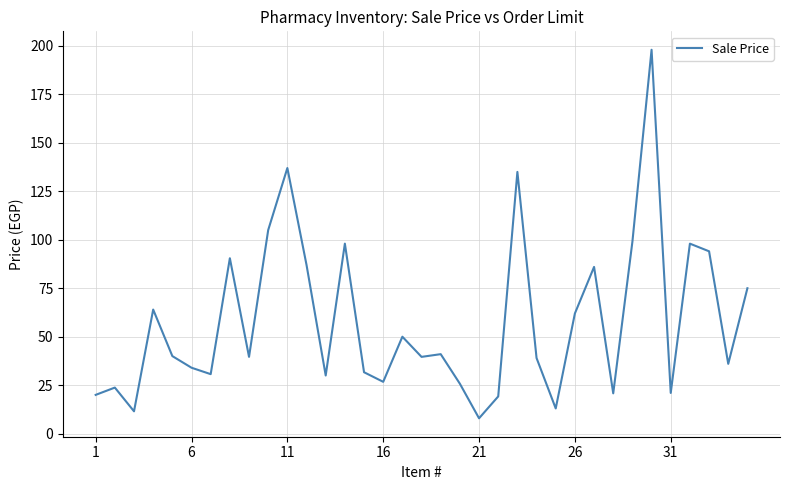

What is the difference between the maximum and minimum values?

190.1